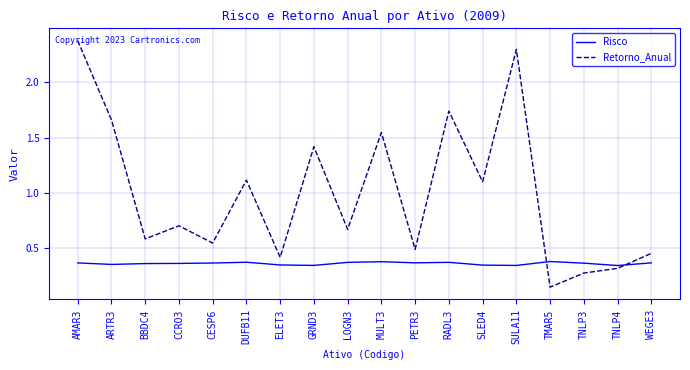

Which label corresponds to the largest value in the chart?

AMAR3